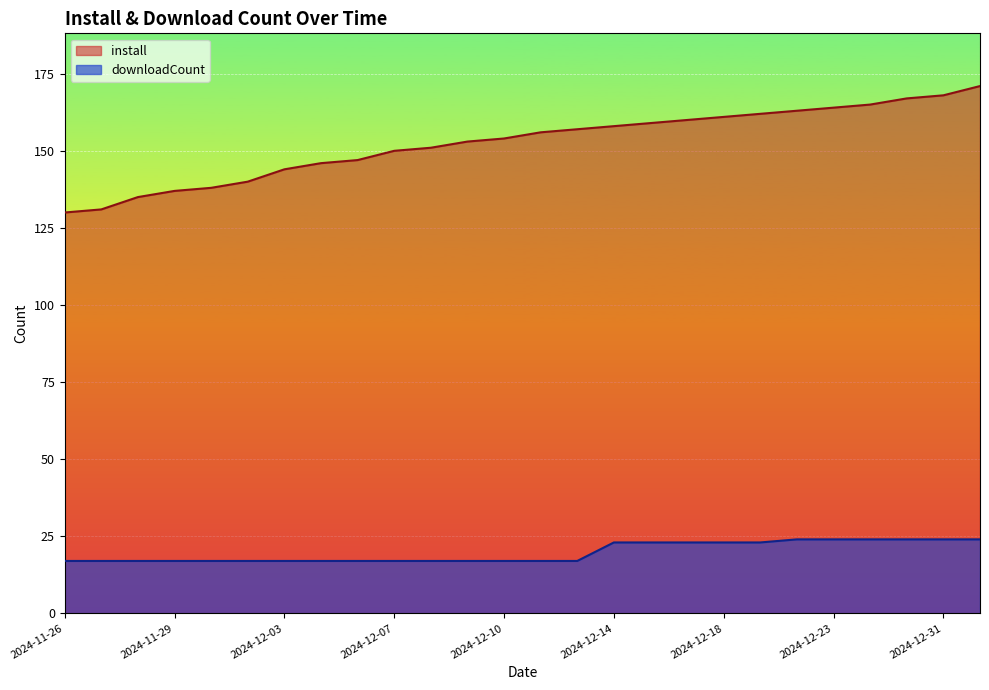

Which series has the widest spread of values?

install